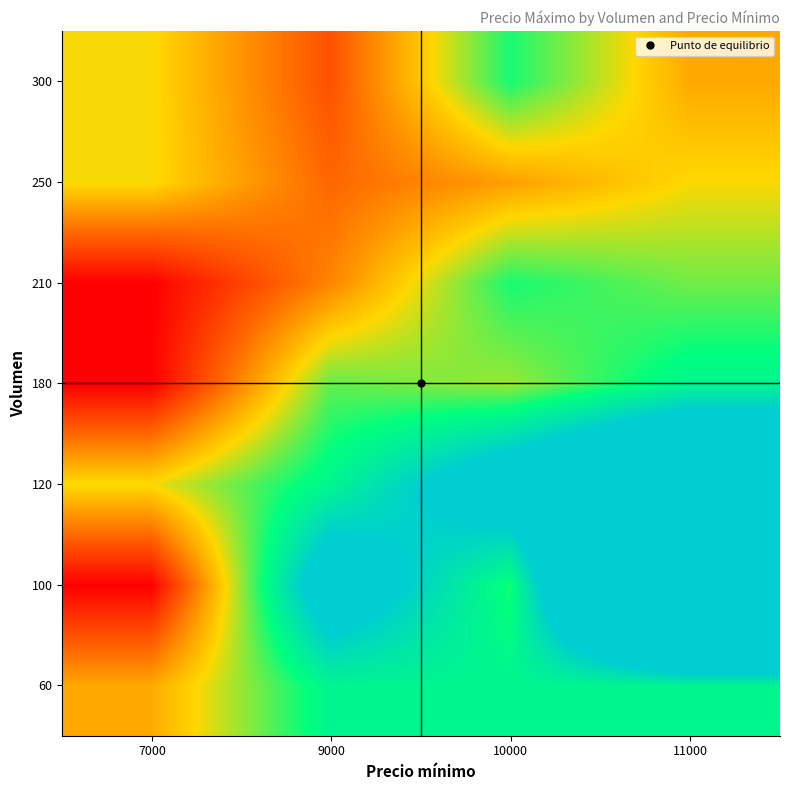

Reading left to right, what are all the values shown in this chart?

60: 7000=1.0	9000=2.0	10000=2.0	11000=2.0
100: 7000=0.0	9000=3.0	10000=1.8	11000=6.0
120: 7000=1.3	9000=2.0	10000=3.0	11000=4.0
180: 7000=0.0	9000=1.6	10000=1.5	11000=2.0
210: 7000=0.0	9000=0.8	10000=1.8	11000=1.6
250: 7000=1.3	9000=0.6	10000=0.9	11000=1.3
300: 7000=1.3	9000=0.5	10000=1.8	11000=1.0